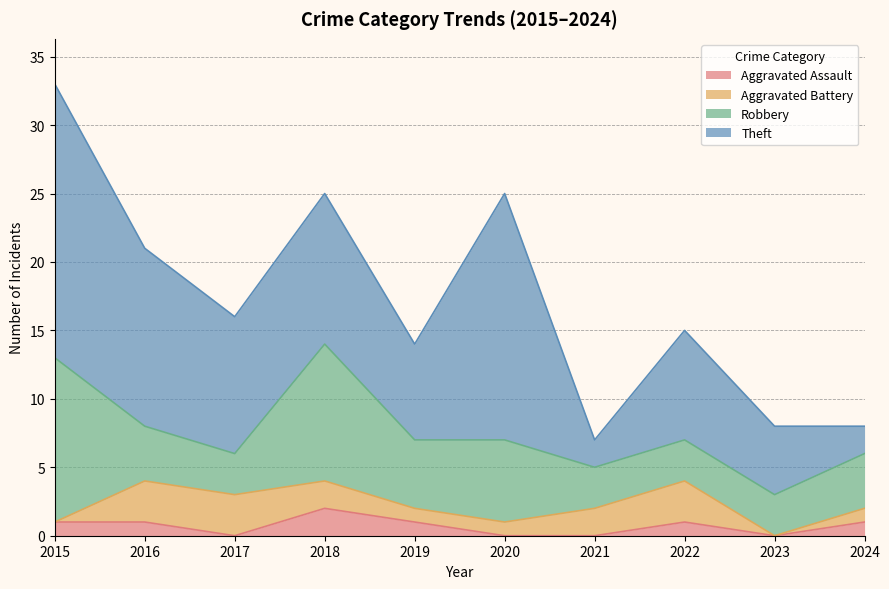

Which label corresponds to the largest value in the chart?

2015